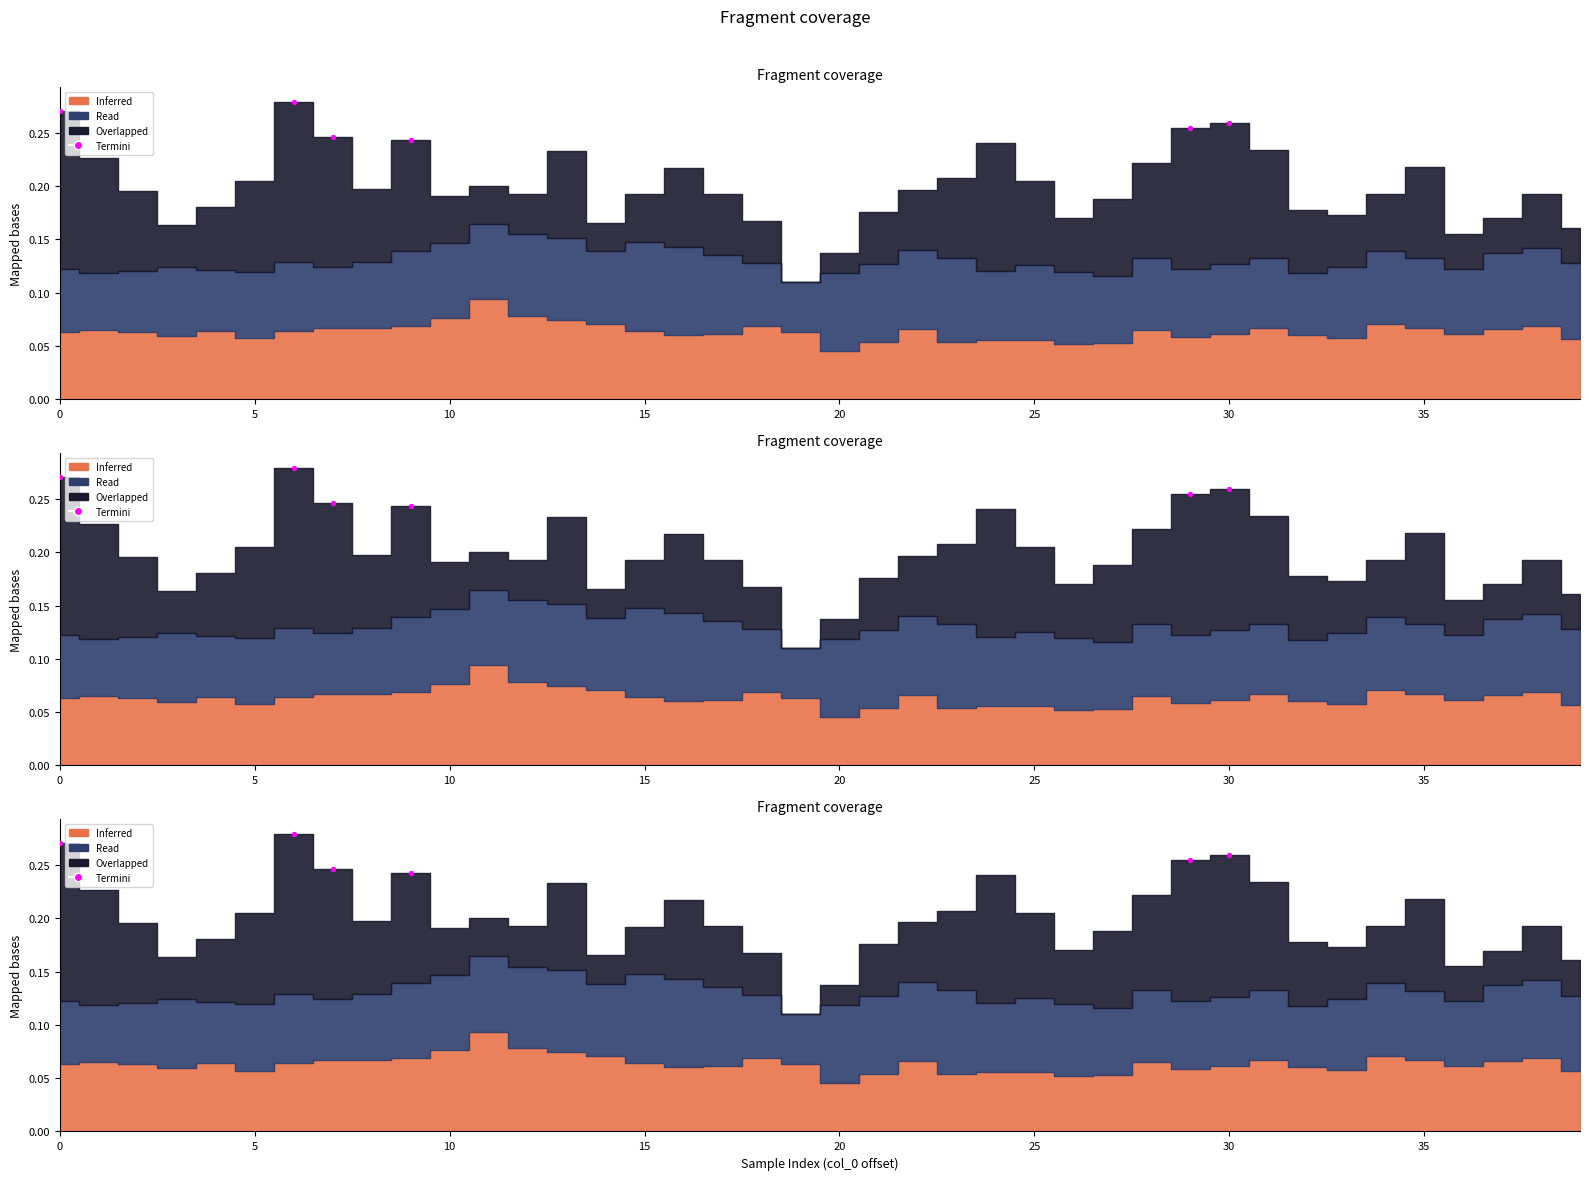

Which has a higher value, 10 or 15?

10